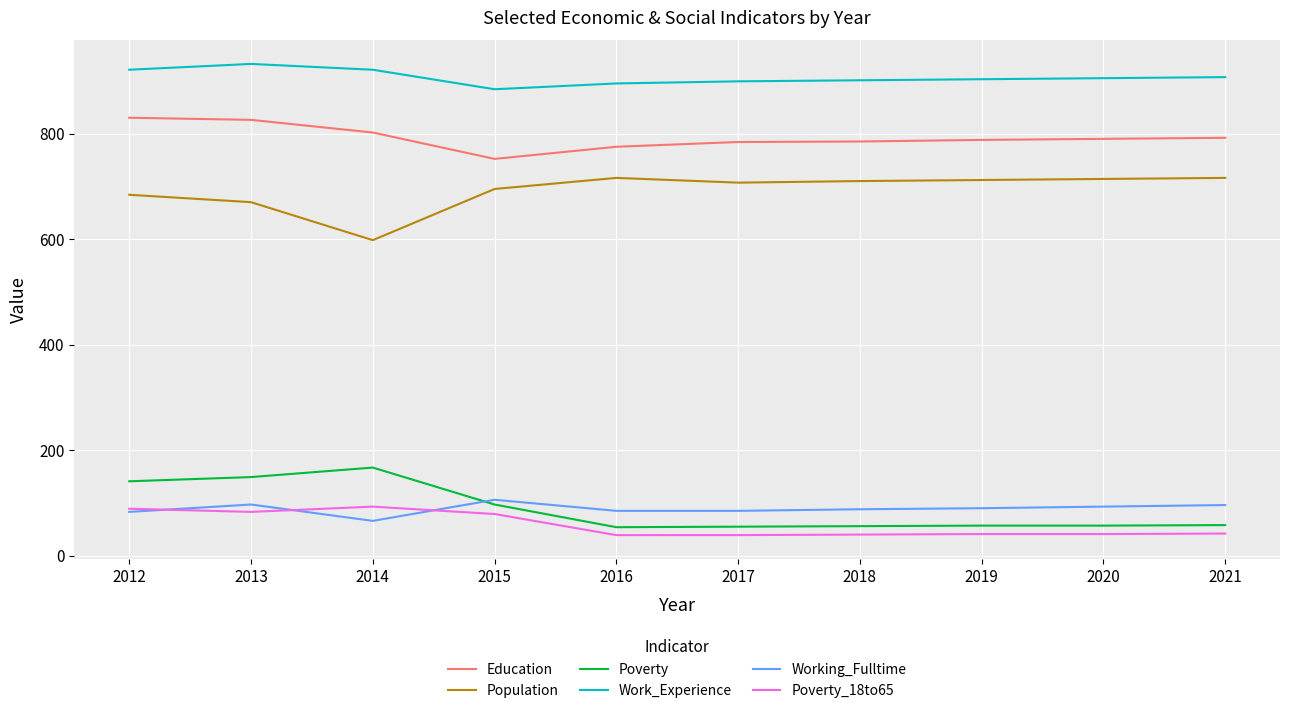

What is the smallest value displayed?

39